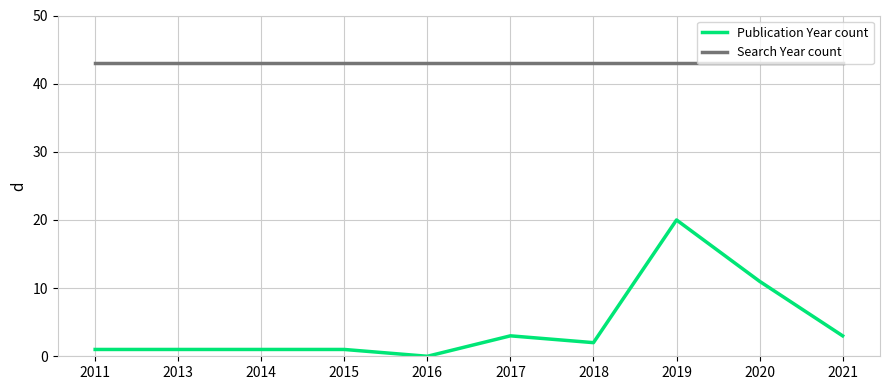

True or false: Search Year count and Publication Year count intersect in this chart.

False